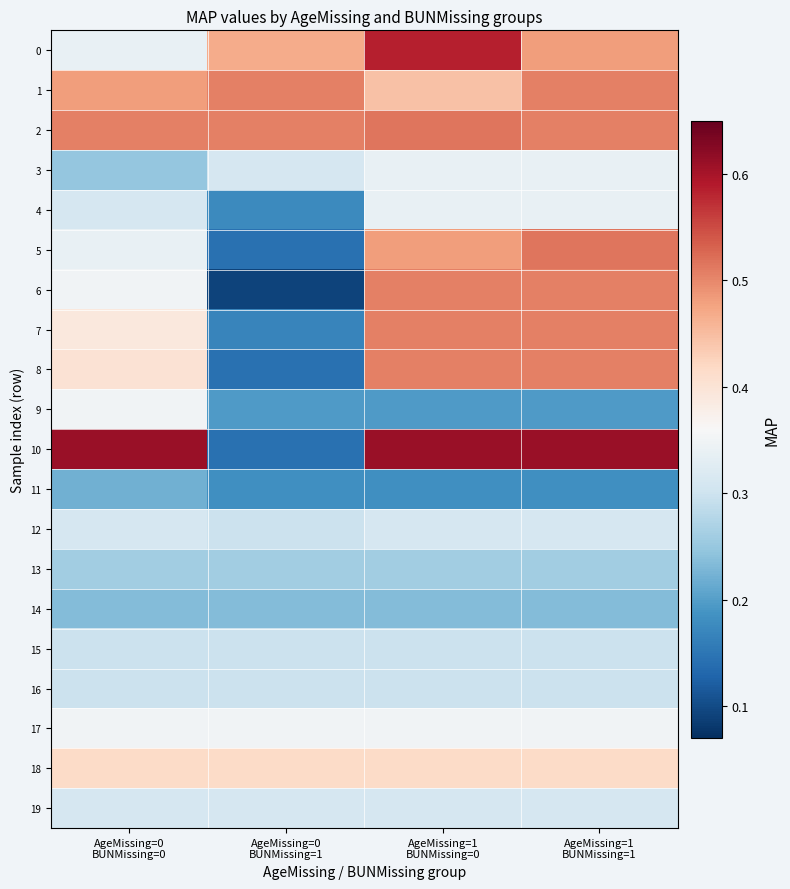

What is the maximum value shown in the chart?

0.6